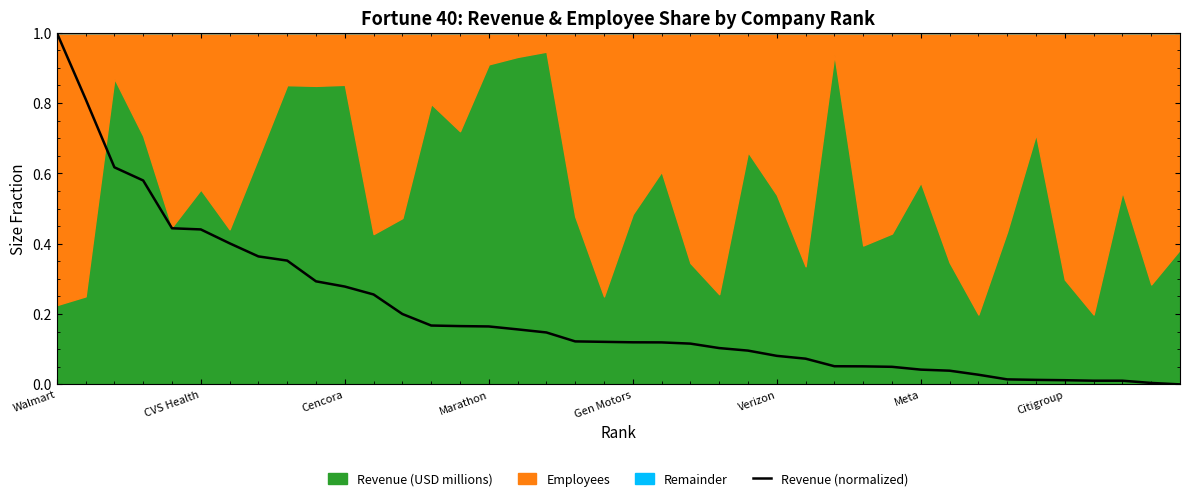

True or false: the data has more than 2 interior local peaks.

False